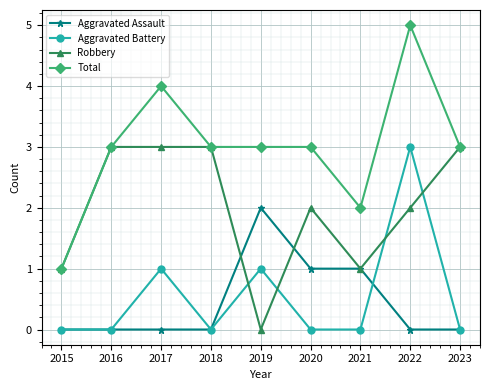

True or false: Aggravated Assault and Total cross at least once.

False